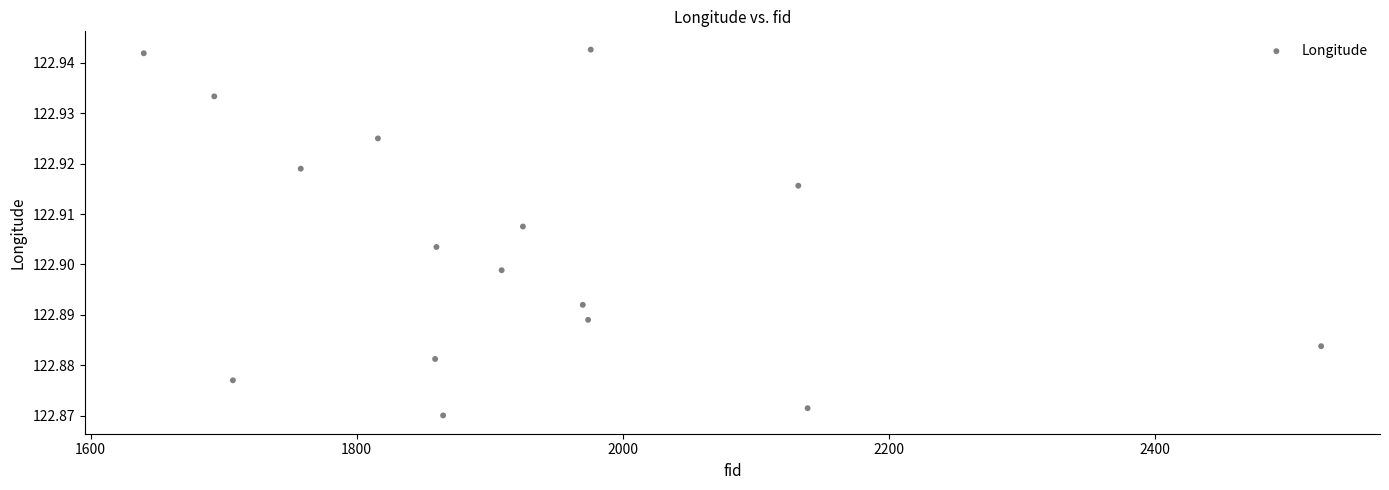

What is the range of X values (max minus min)?

885.0